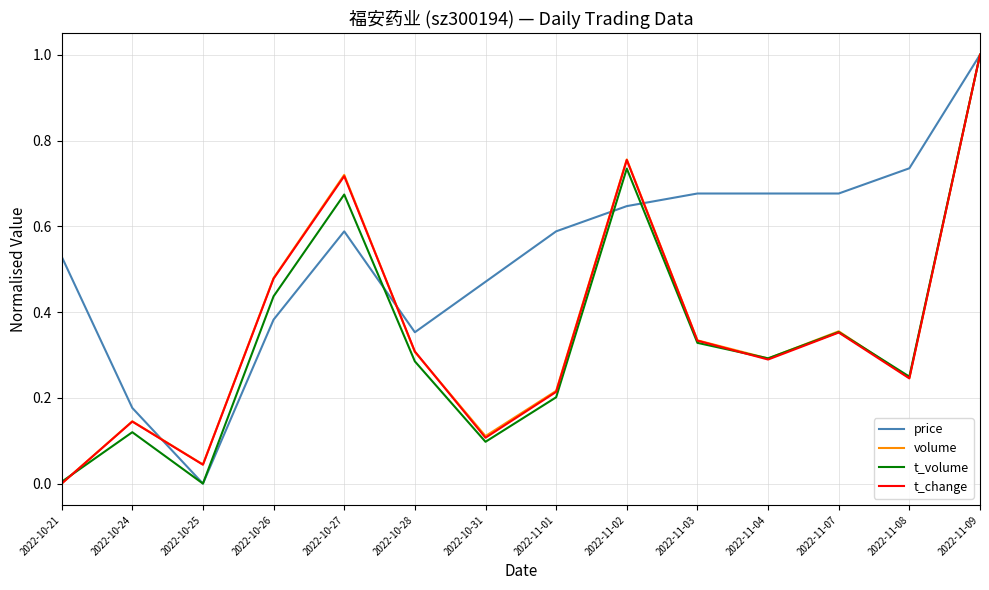

Where is the first local minimum for price?

2022-10-25